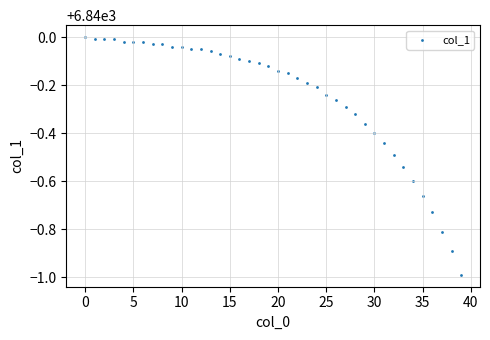

What is the range of Y values (max minus min)?

1.0